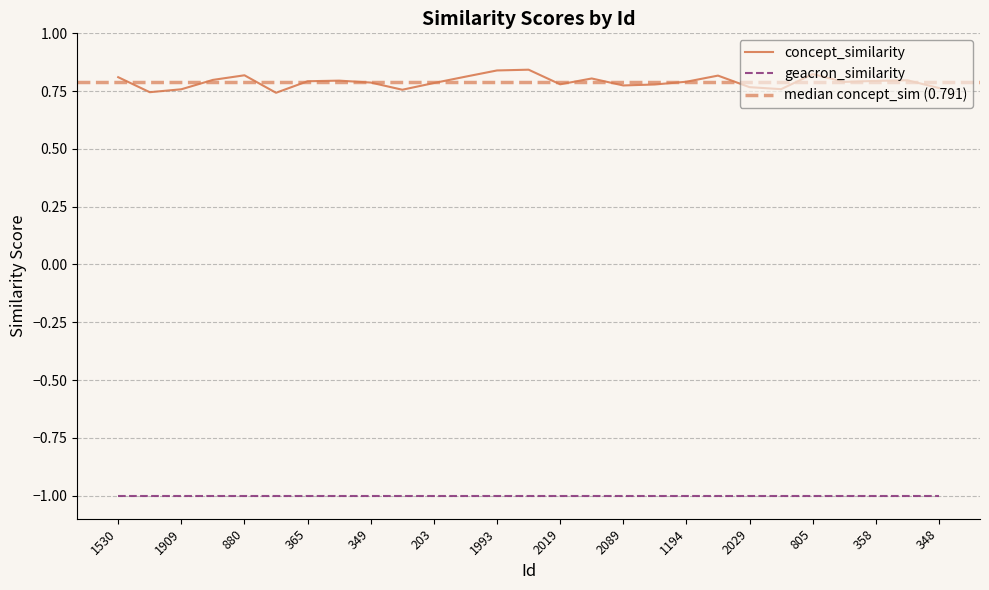

Reading right to left, extract all data points from this chart.

0.8	0.8	0.8	0.8	0.8	0.8	0.8	0.8	0.8	0.8	0.8	0.8	0.8	0.8	0.8	0.8	0.8	0.8	0.8	0.8	0.8	0.7	0.8	0.8	0.8	0.7	0.8